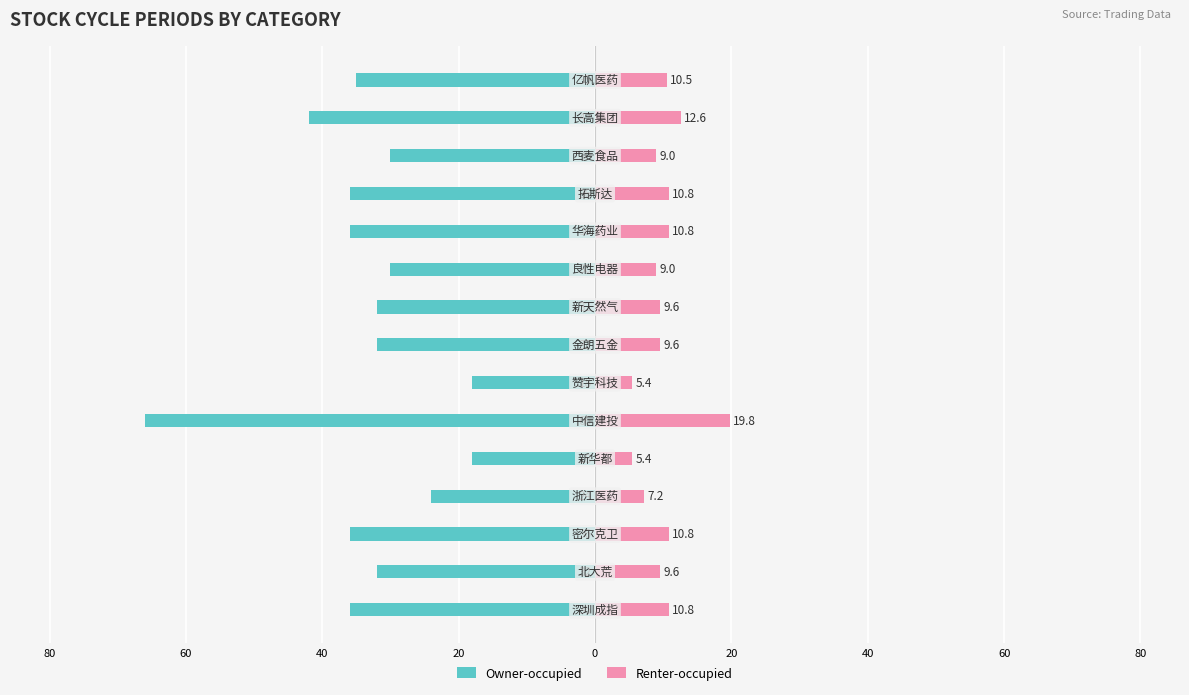

Which has a higher value, 20 or 12?

20